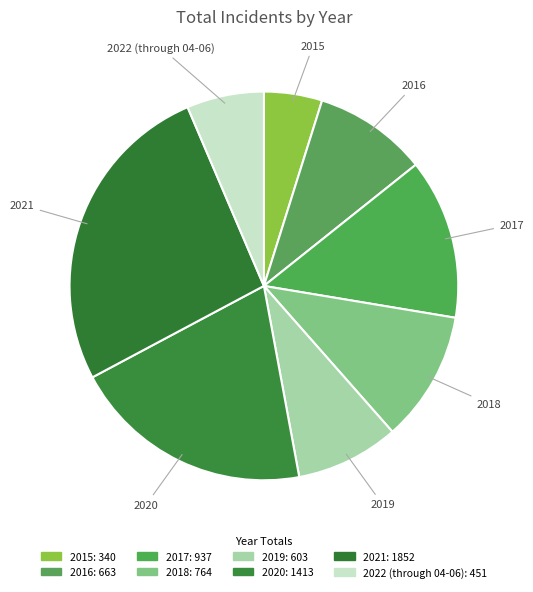

What is the smallest slice in the pie chart?

2015